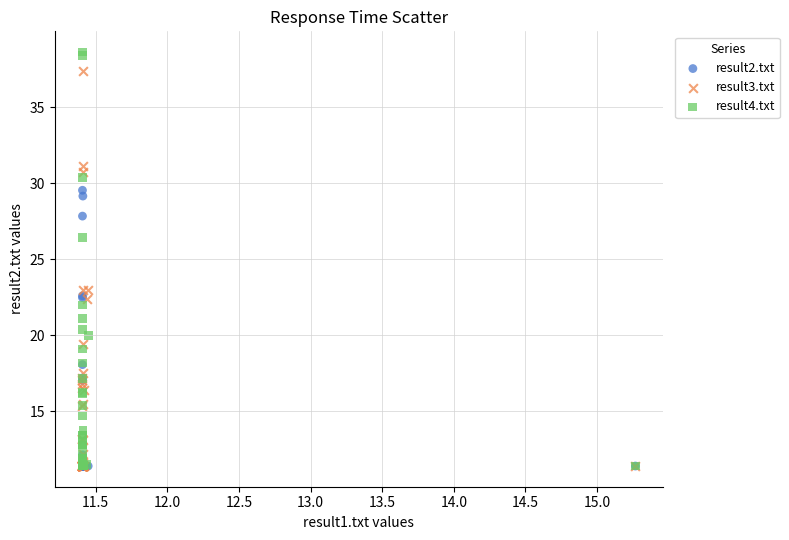

Which series has the widest spread of Y values?

result4.txt